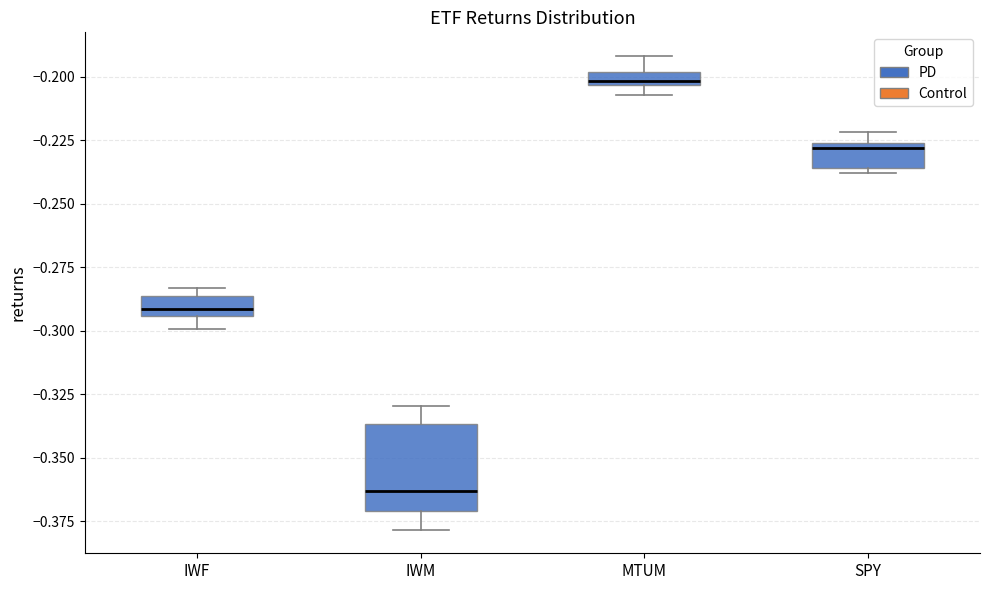

Where is the lower edge of the box for SPY on the y-axis? The values are not printed on the chart, so give them approximately, as read against the axis.

-0.235